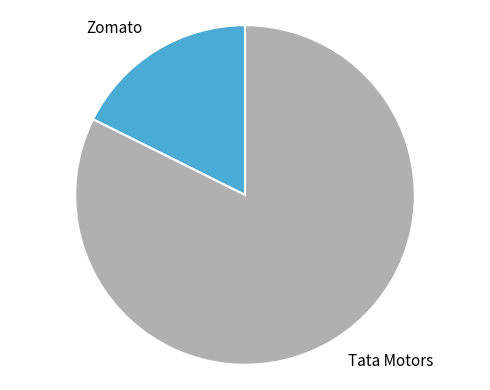

Which slice is the largest?

Tata Motors